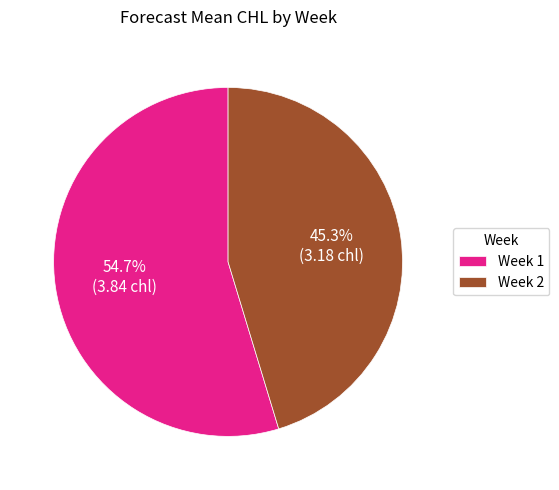

Between Week 1 and Week 2, which is larger?

Week 1